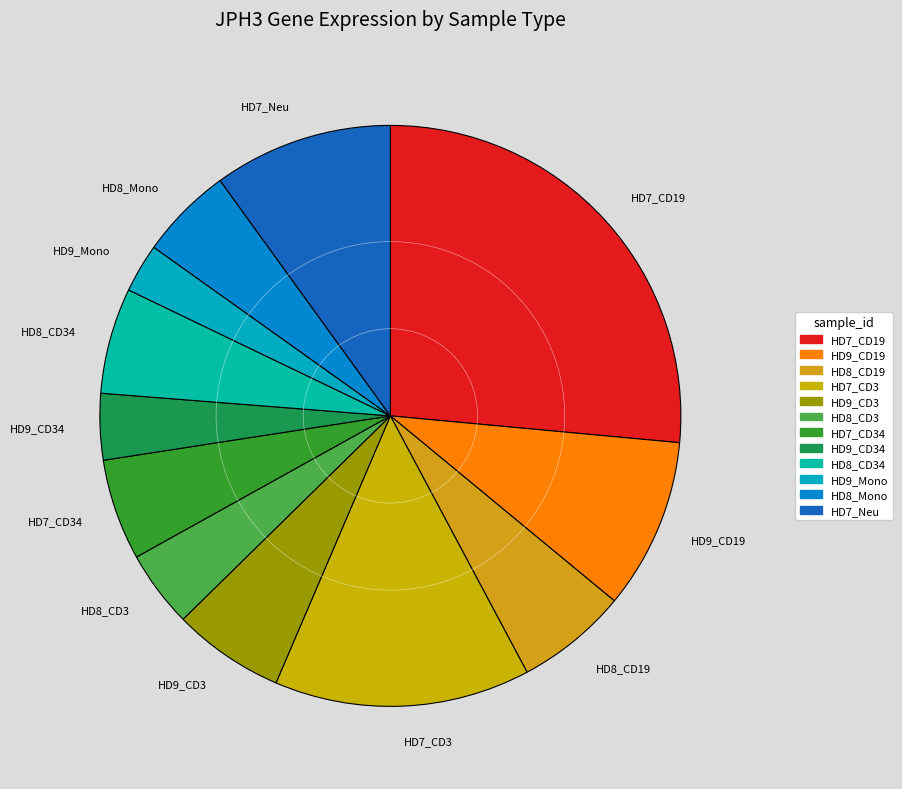

How many segments does this pie chart have?

12